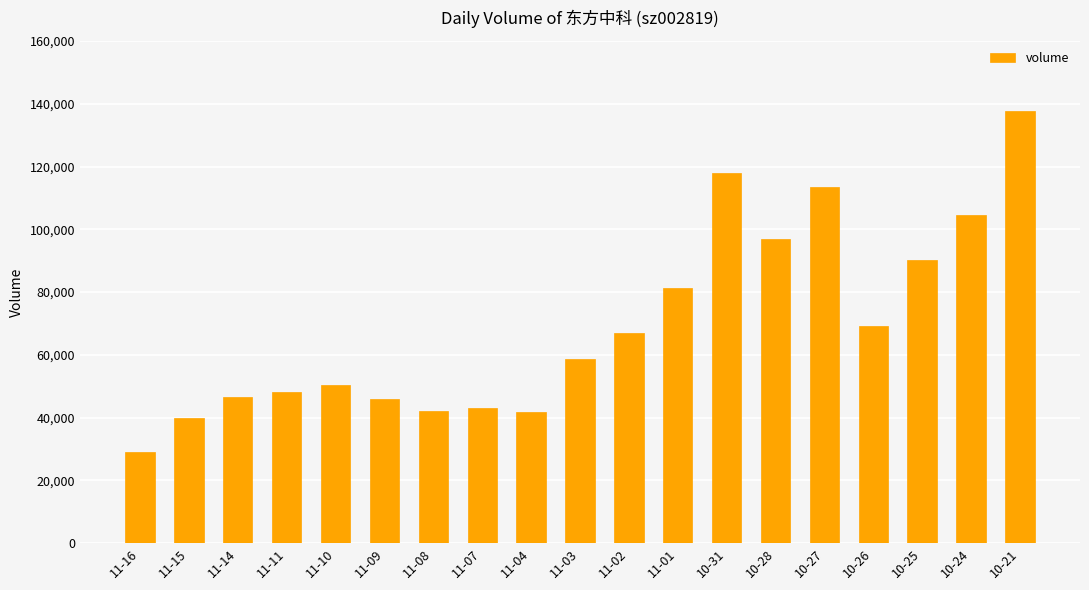

At which label is the value closest to 83393?

11-01